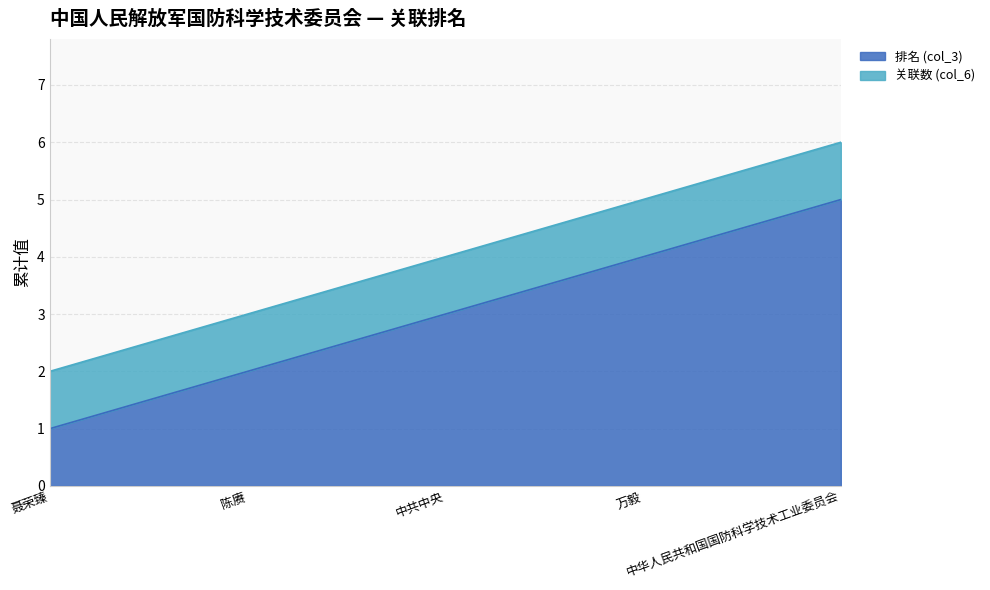

How many lines are shown in the chart?

2